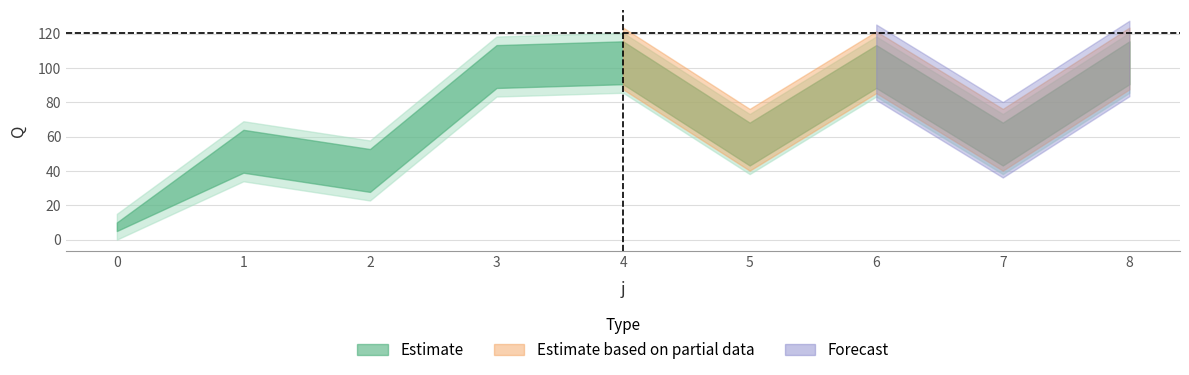

What is the approximate value of Q at 1?

54.0